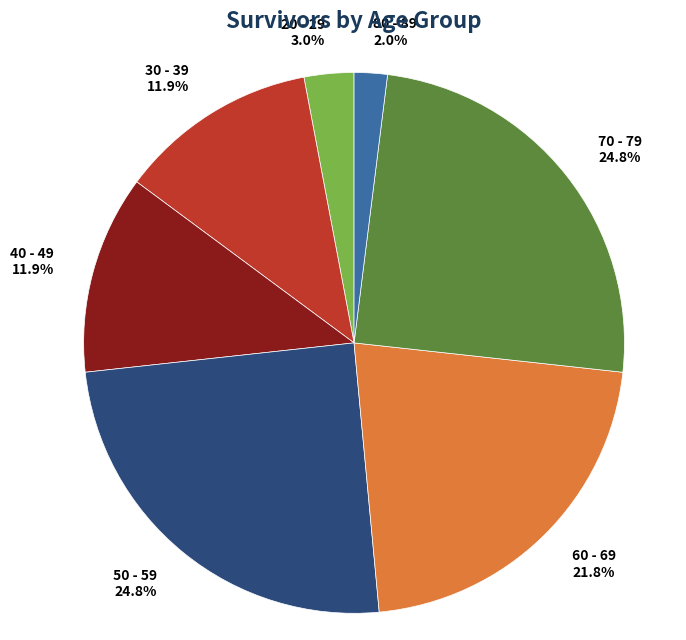

Combined, do 80 - 89 and 50 - 59 account for over 50%?

No